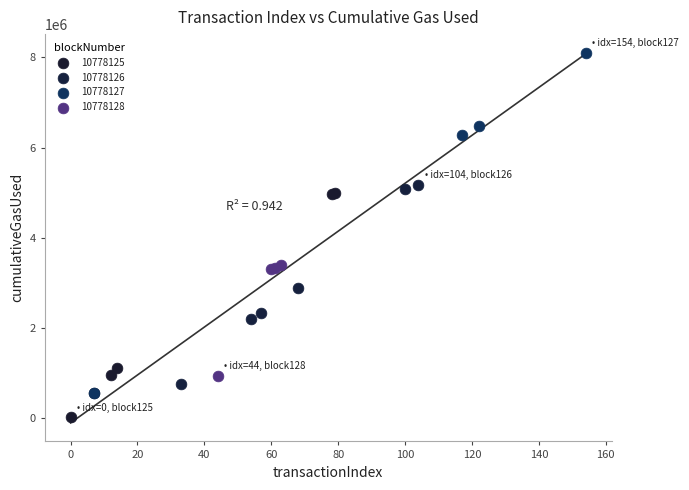

Which series has the widest spread of Y values?

10778127